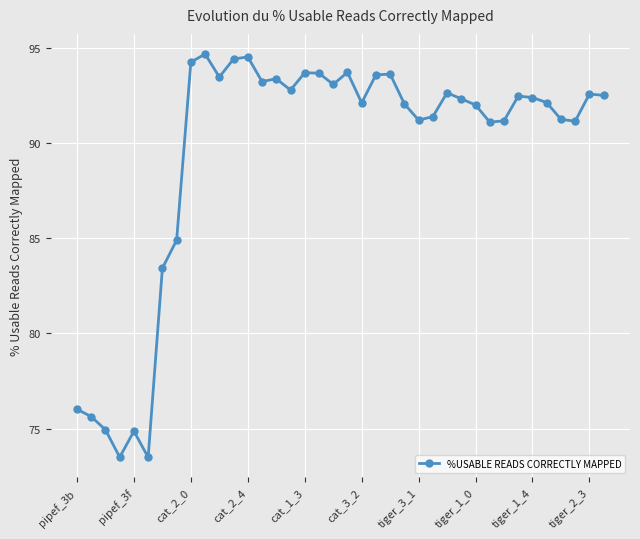

What is the minimum value shown in the chart?

73.5